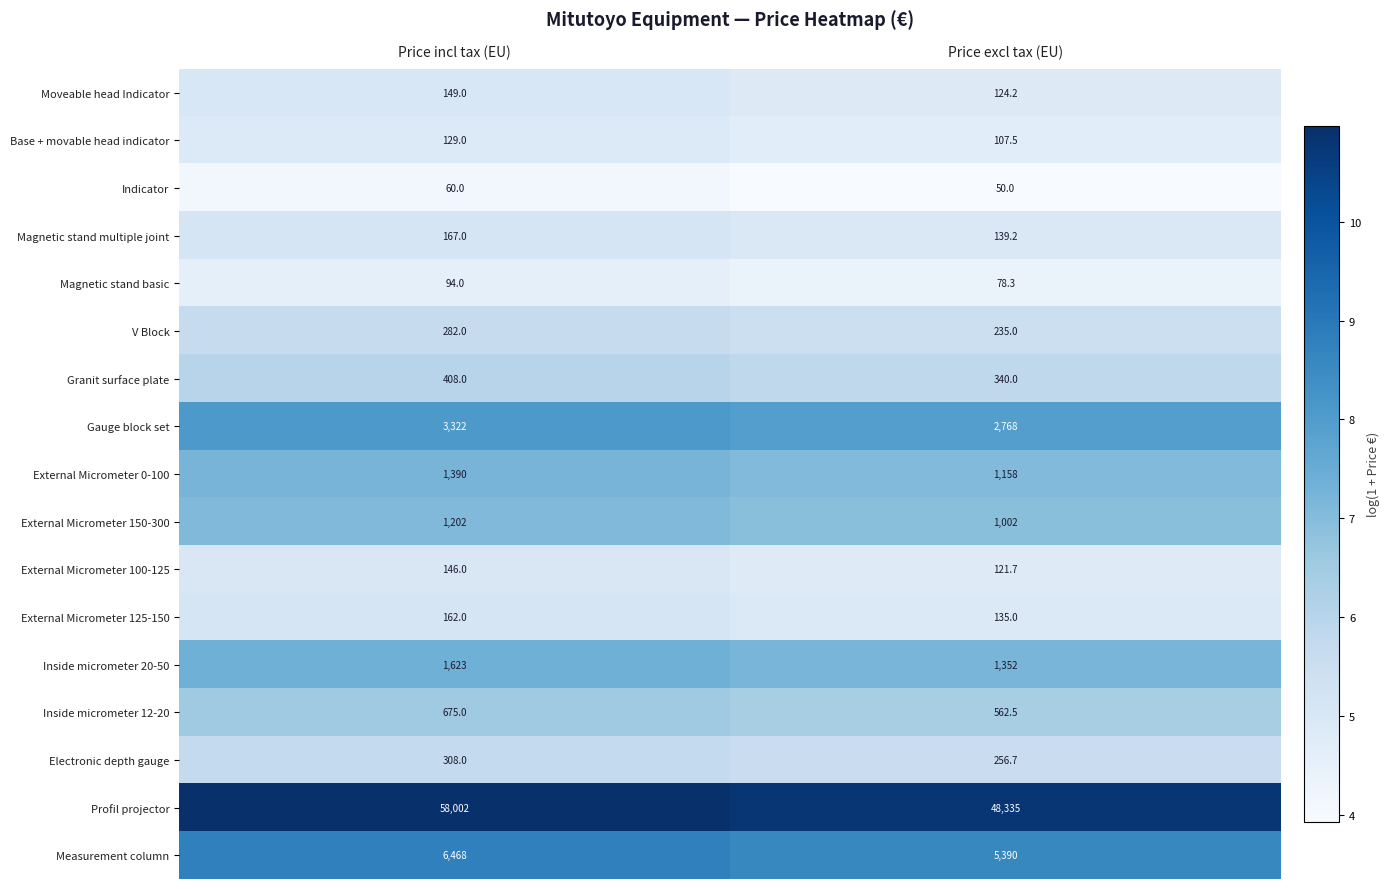

Is the value of Measurement column at Price incl tax (EU) greater than the value of Magnetic stand multiple joint at Price incl tax (EU)?

Yes